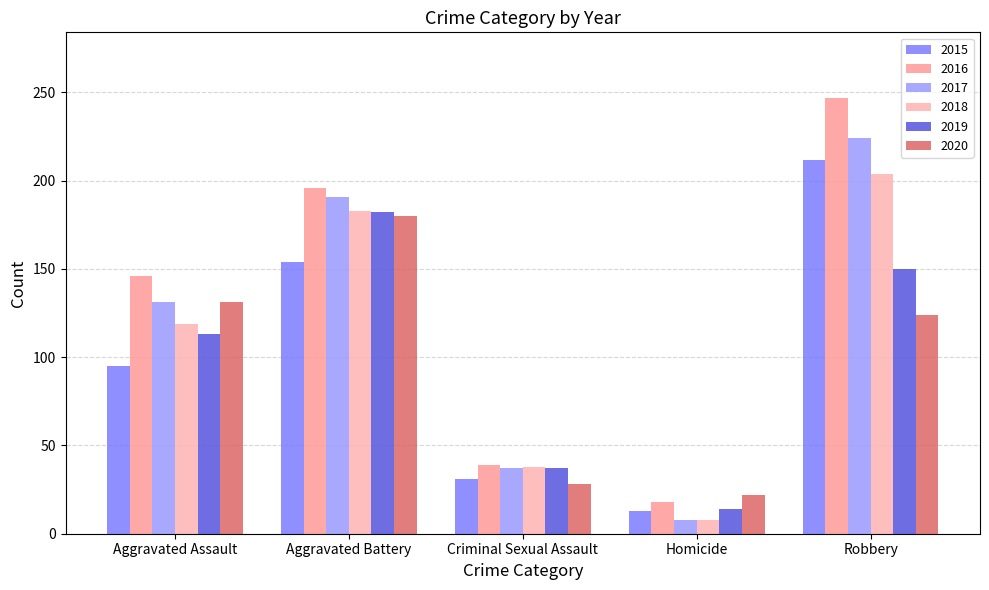

What is the label of the 2nd bar from the right?

Homicide